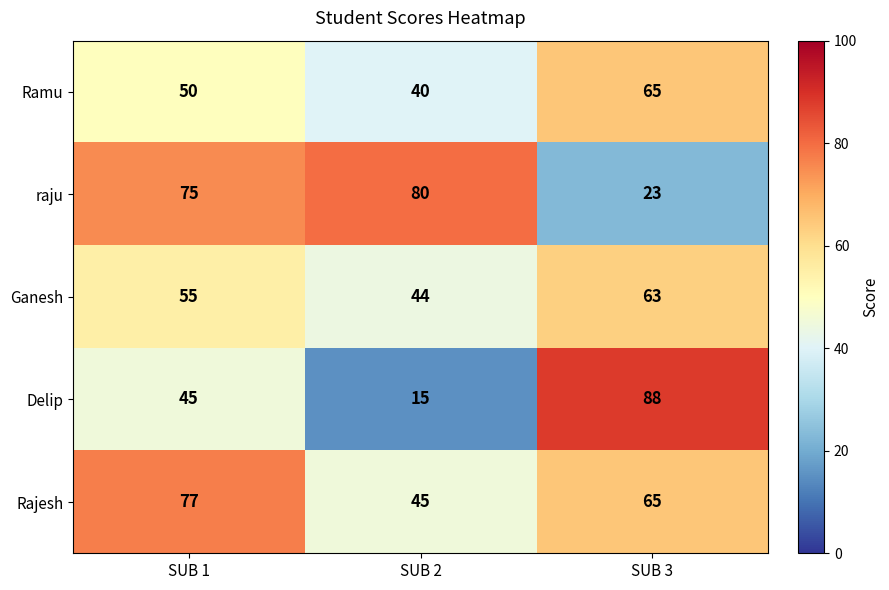

Reading left to right, transcribe all the data shown in this chart.

Ramu: SUB 1=50	SUB 2=40	SUB 3=65
raju: SUB 1=75	SUB 2=80	SUB 3=23
Ganesh: SUB 1=55	SUB 2=44	SUB 3=63
Delip: SUB 1=45	SUB 2=15	SUB 3=88
Rajesh: SUB 1=77	SUB 2=45	SUB 3=65